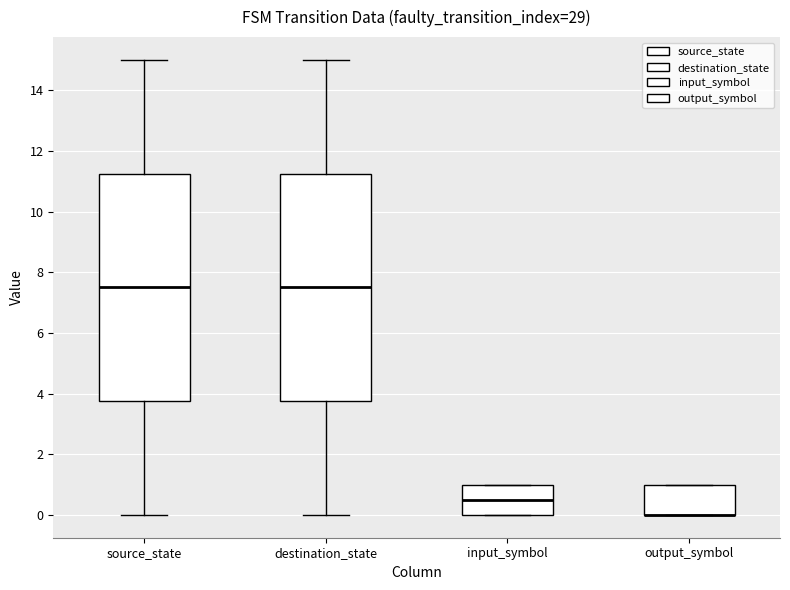

Reading left to right, transcribe this box plot: for each box, give where its median line is, the range the box spans, and where its two whiskers end, as read against the y-axis. The values are not printed on the chart, so give them approximately, as read against the axis.

source_state: median 7.6, box 3.8 to 11.2, whiskers 0.0 to 15.0
destination_state: median 7.6, box 3.8 to 11.2, whiskers 0.0 to 15.0
input_symbol: median 0.6, box 0.0 to 1.0, whiskers 0.0 to 1.0
output_symbol: median 0.0 (drawn on the box's lower edge), box 0.0 to 1.0, whiskers 0.0 to 1.0